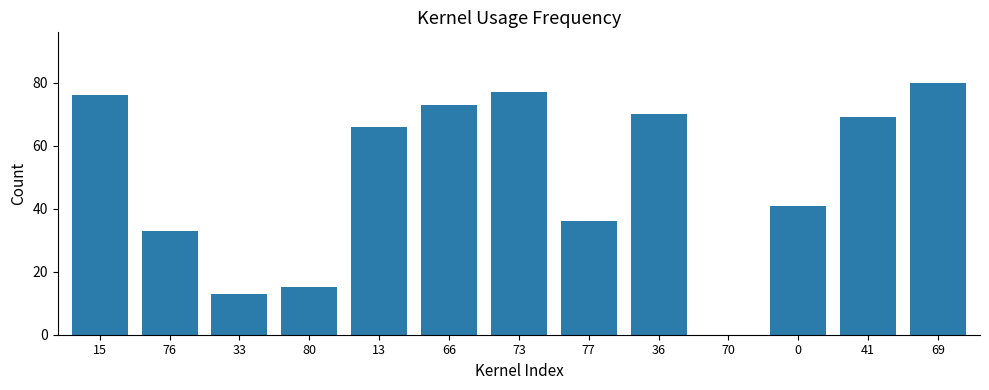

Which category has the highest value across all series?

69